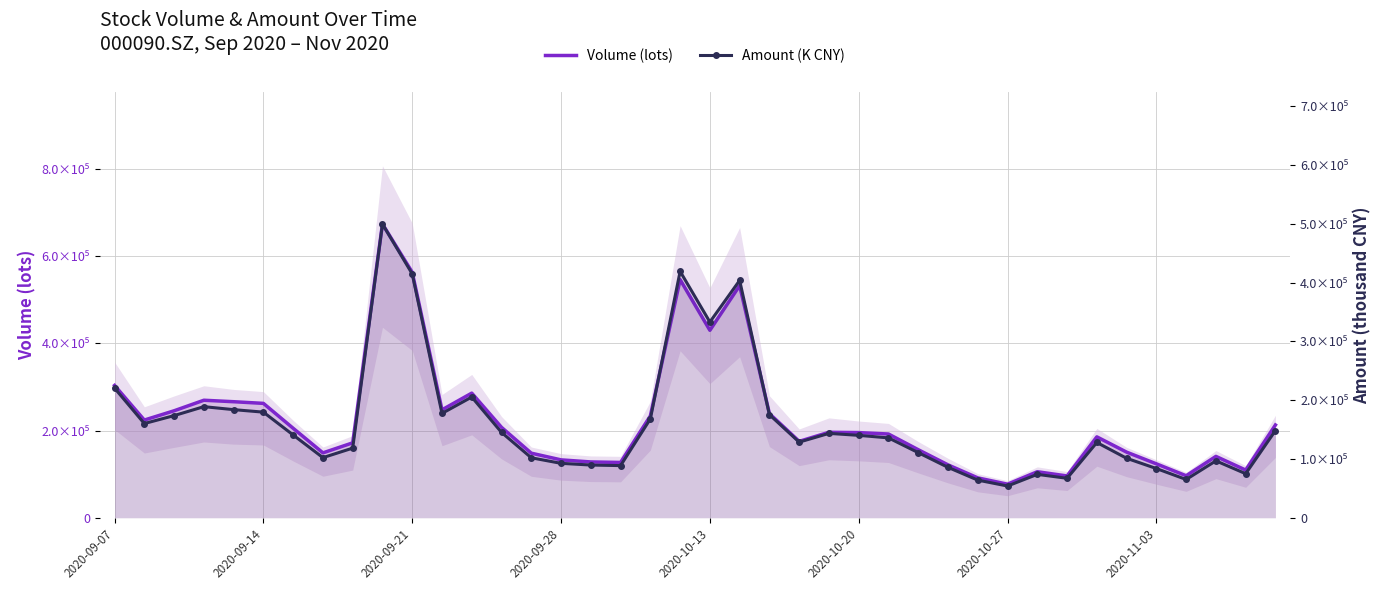

True or false: Amount (K CNY) has more than 2 points higher than both neighbors.

True